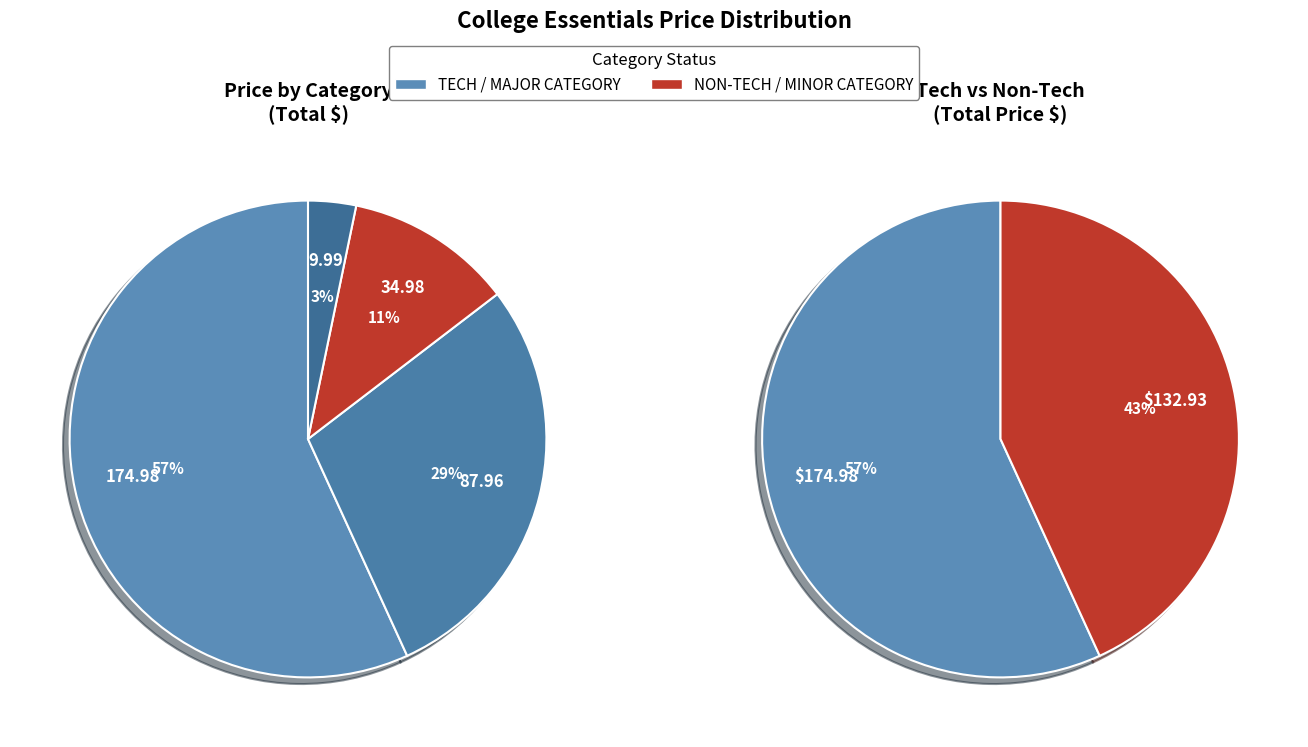

What portion of the pie excludes Noise Cancelling Headphones?

70.8%